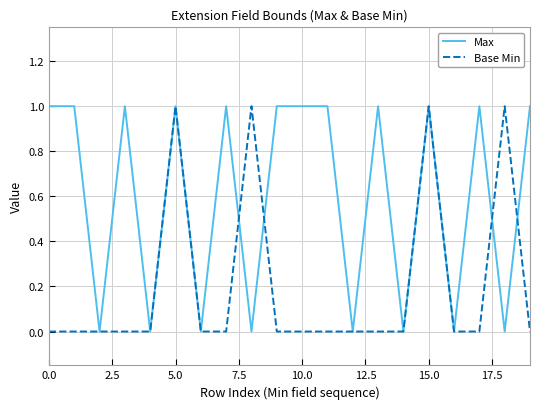

Rank the series by their average value, from lowest to highest.

Base Min, Max